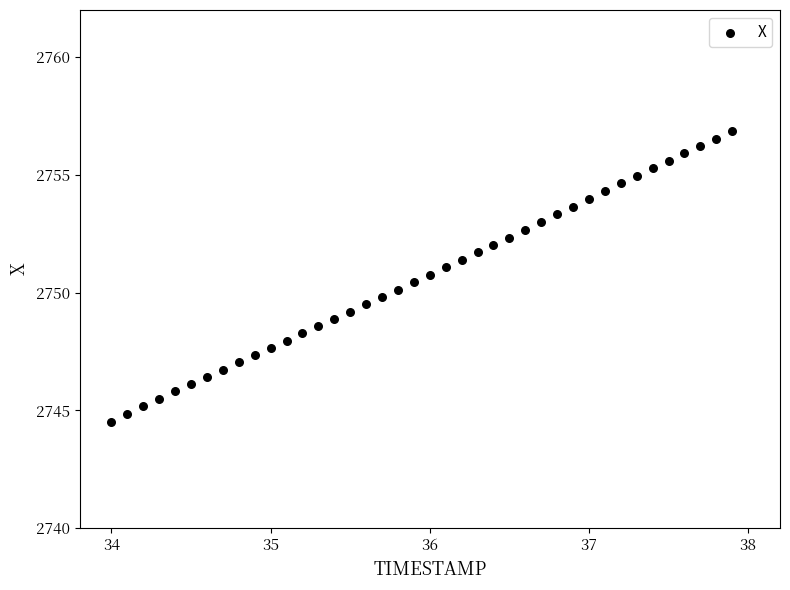

What is the range of X values (max minus min)?

3.9